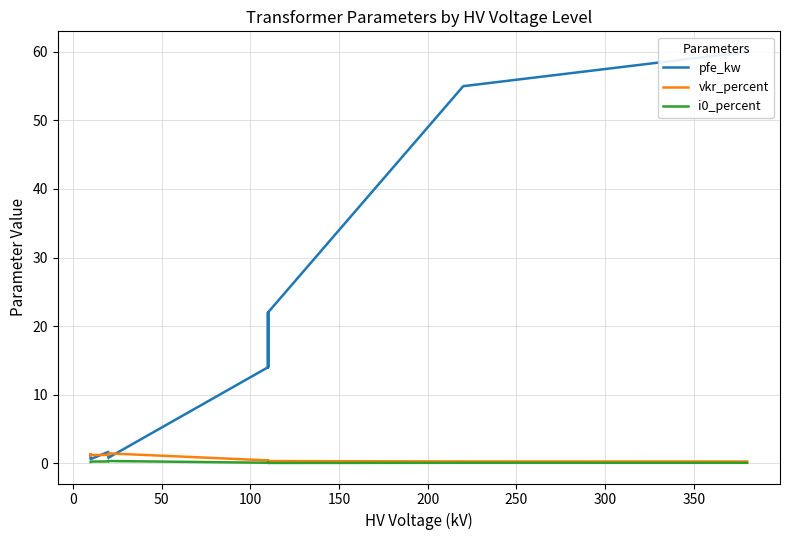

Is it true that vkr_percent equals 2.3 at 400?

False